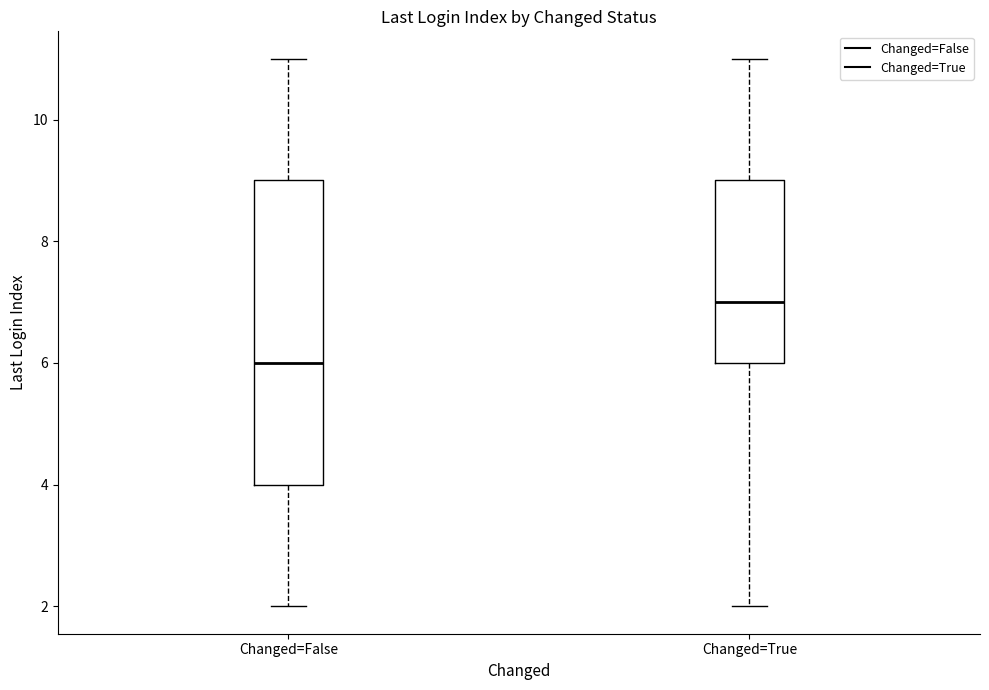

Where does the upper whisker of the box for Changed=False end on the y-axis? The values are not printed on the chart, so give them approximately, as read against the axis.

11